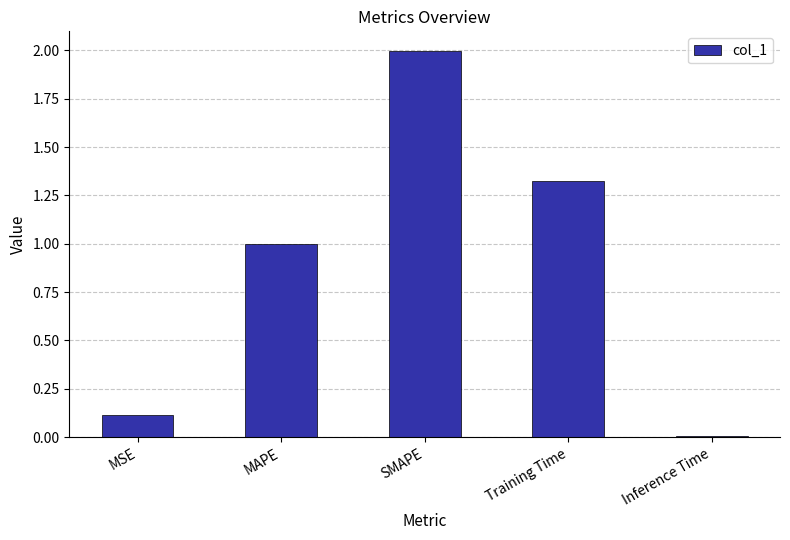

Is it true that the value at MAPE is 1.8?

False